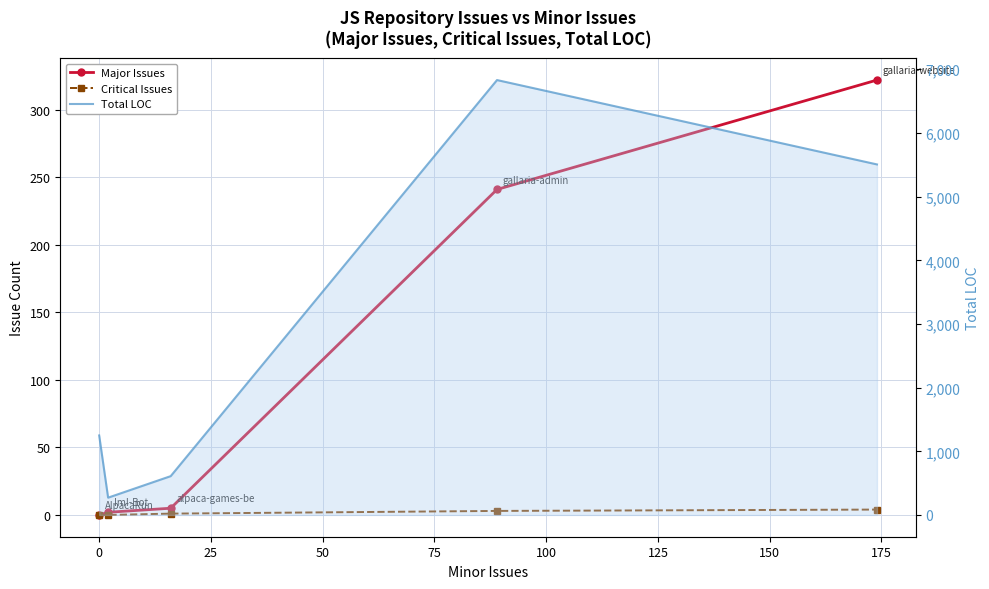

What are all the series names shown in the legend?

Major Issues, Critical Issues, Total LOC